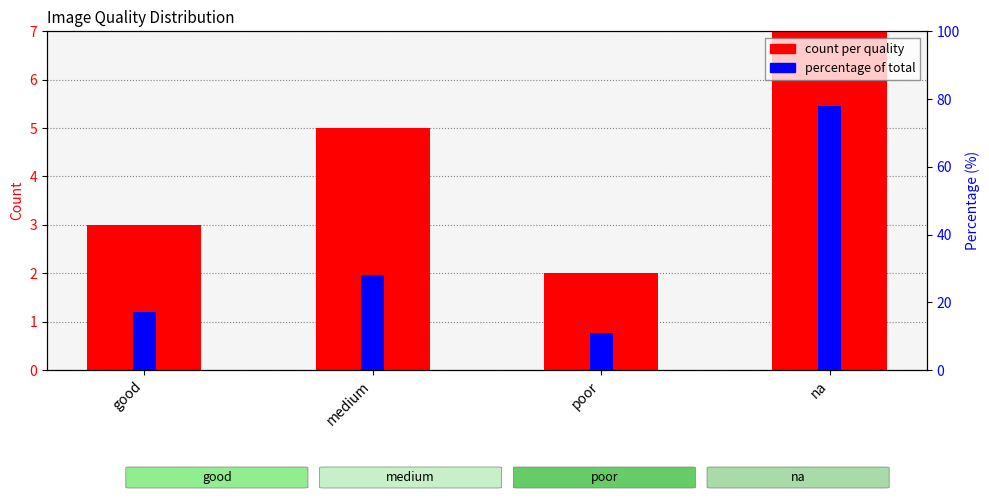

What are all the series names shown in the legend?

count per quality, percentage of total